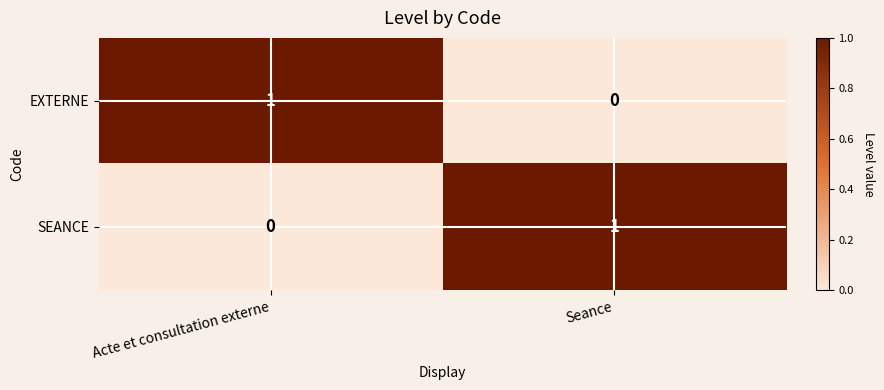

At Seance, list the series in order from smallest to largest.

EXTERNE, SEANCE